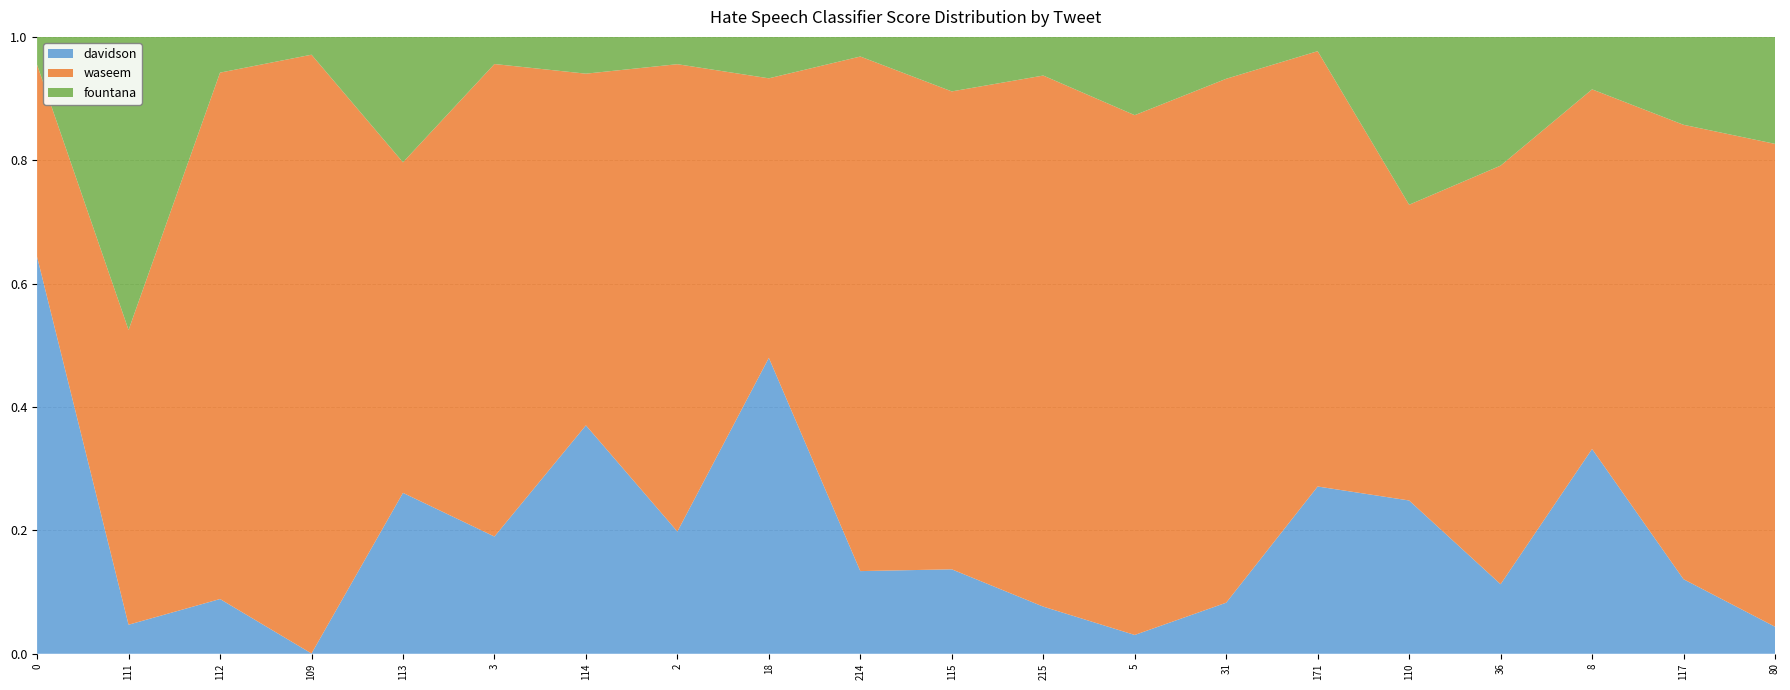

Which category has the lowest value in the davidson series?

109